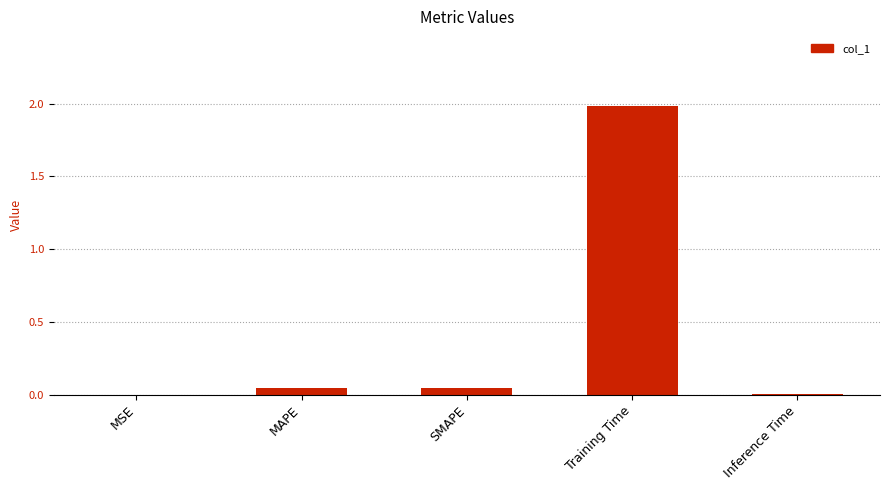

At which category does the chart reach its peak across all series?

Training Time